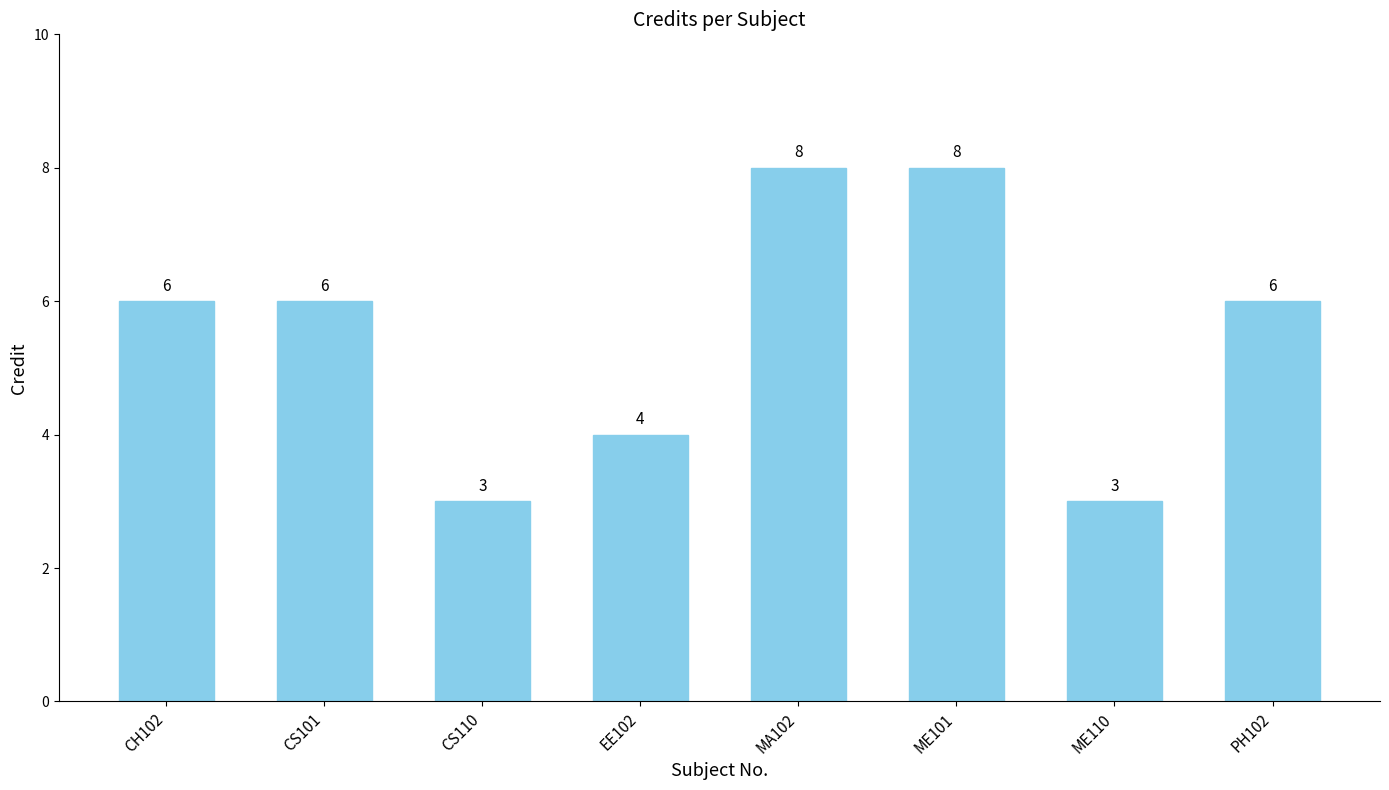

Count the values in the range 4 to 8.

6